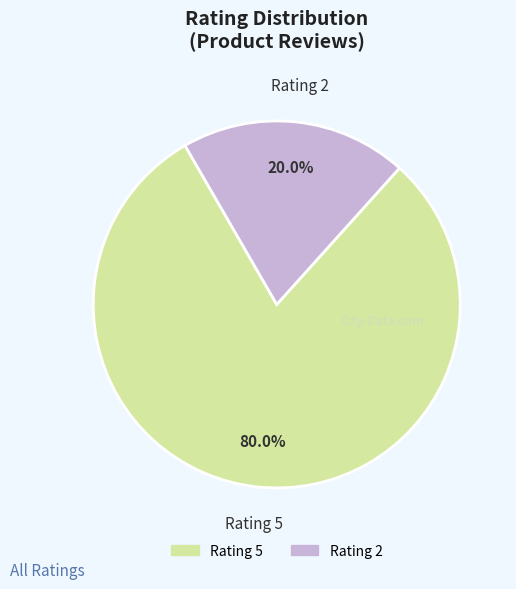

Which slice is the smallest?

Rating 2